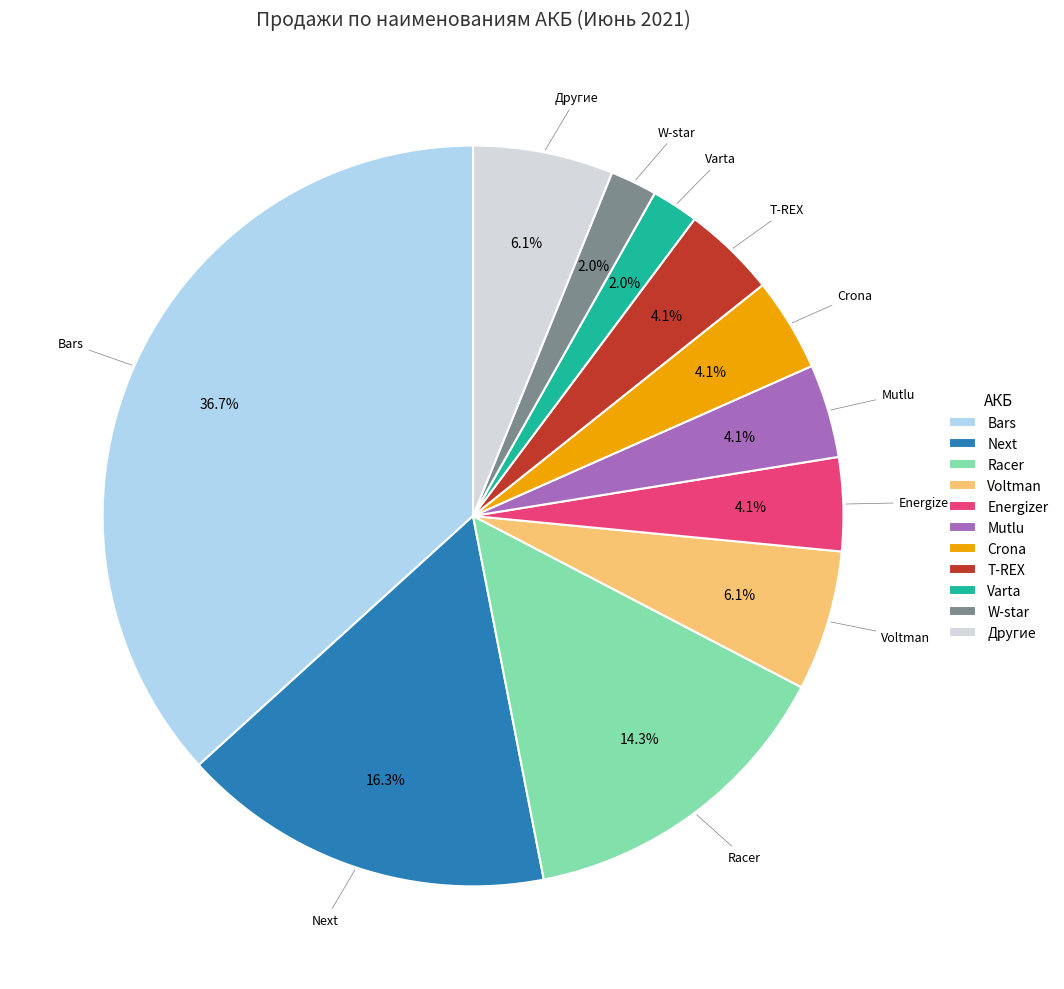

Count the number of slices in the pie.

11